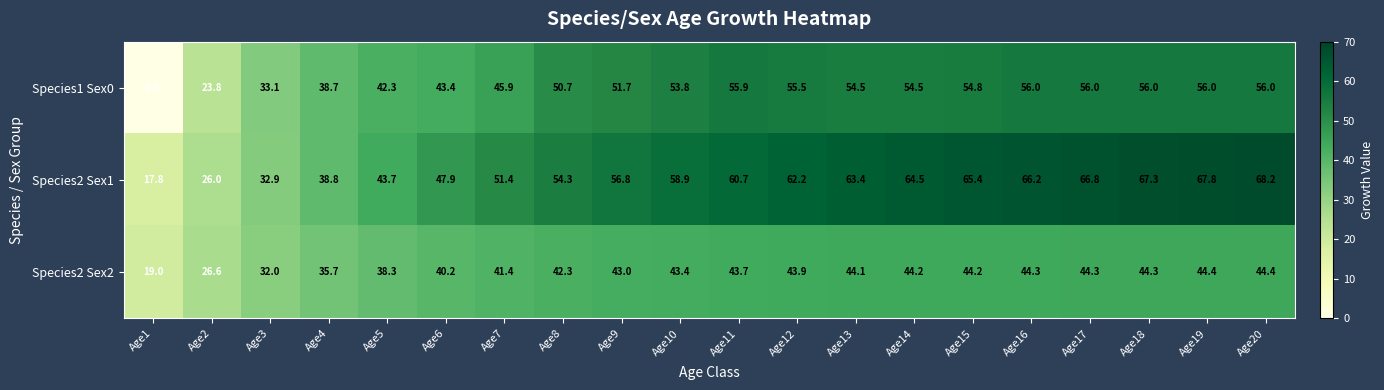

How many positive values does the Species1 Sex0 series have?

19